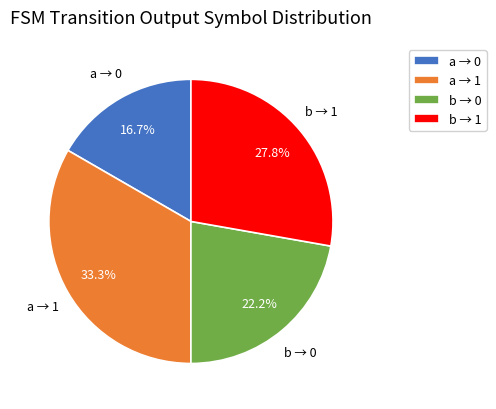

What percentage is NOT represented by a → 0?

83.3%